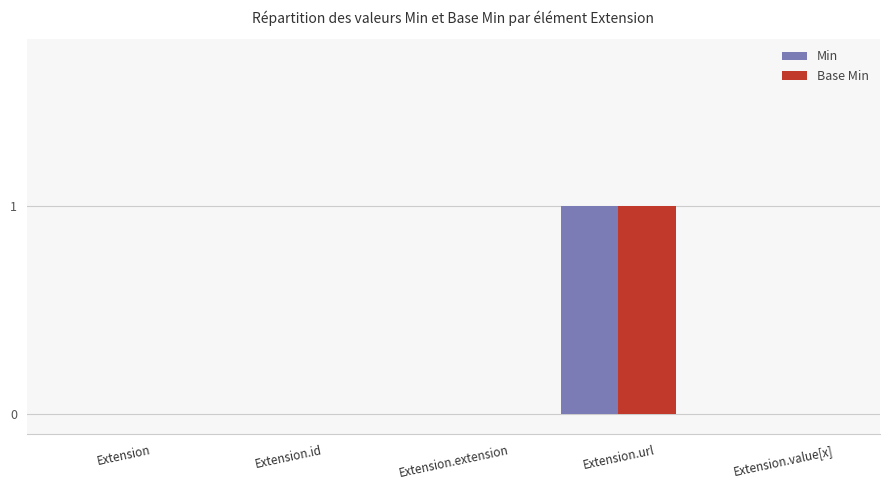

At which category does the chart reach its peak across all series?

Extension.url